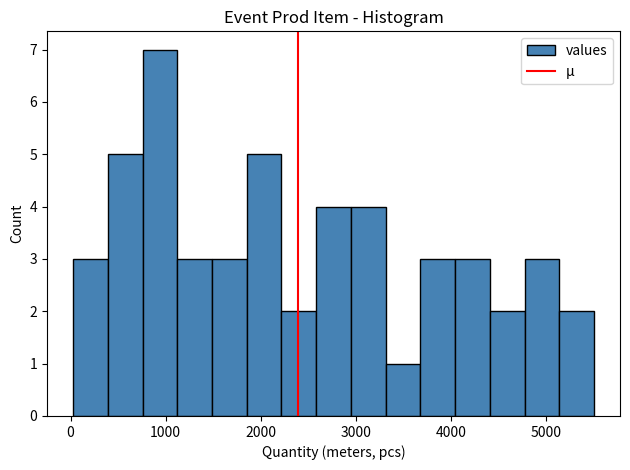

Around what value on the x-axis is the tallest bar? Give the approximate position of its centre, as read against the axis.

900